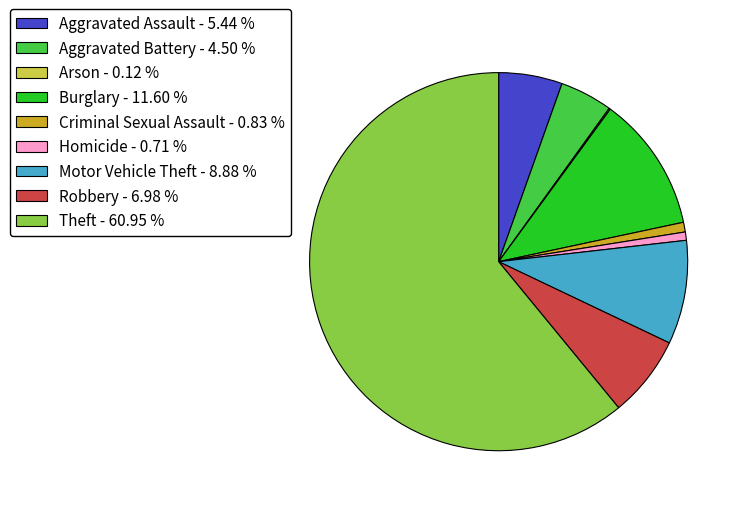

Do Theft - 60.95 % and Criminal Sexual Assault - 0.83 % together represent more than half of the pie?

Yes